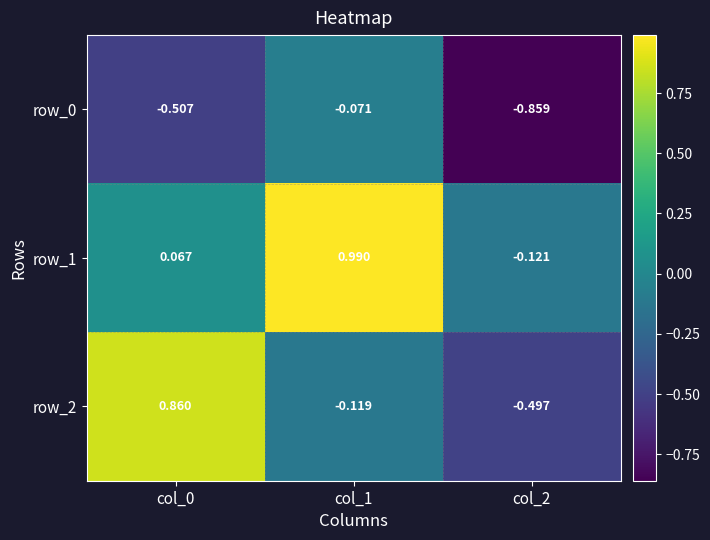

At how many categories does at least one series exceed 0?

2